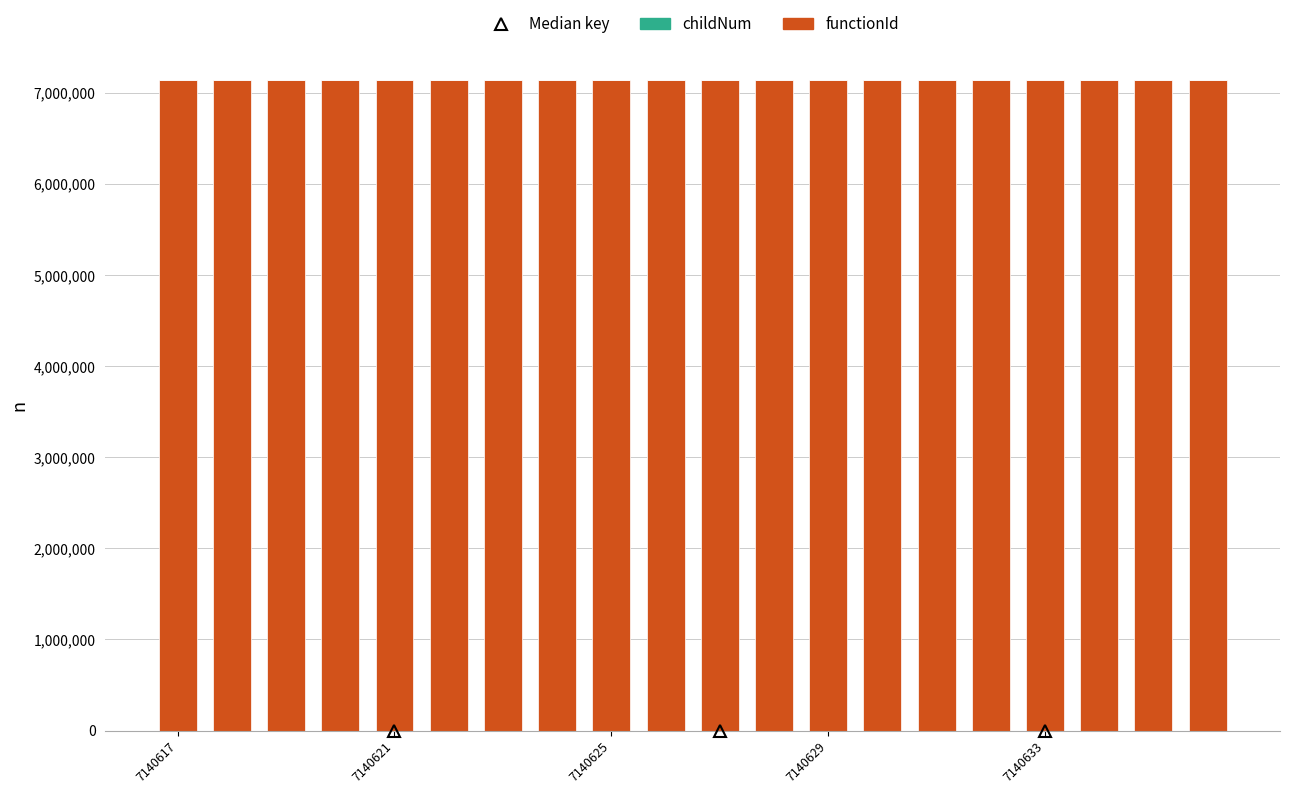

What is the highest value of the functionId series?

7140616